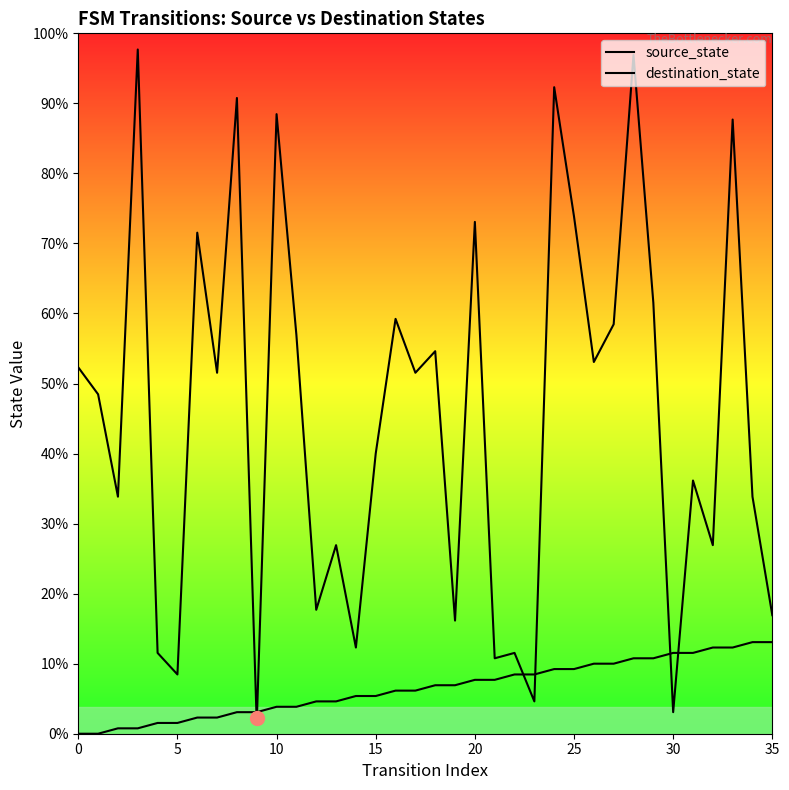

True or false: source_state has more than 2 interior local peaks.

False